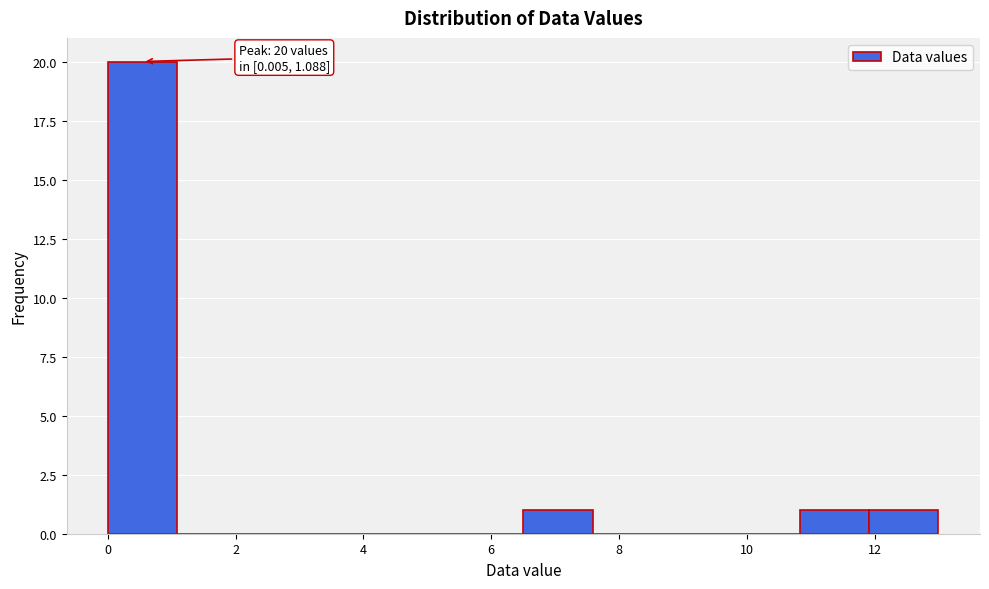

Which range on the x-axis has the tallest bar?

0.0 to 1.0